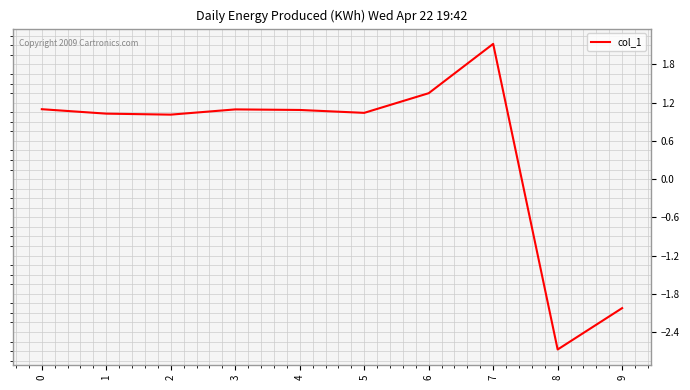

Which has a higher value, 9 or 3?

3